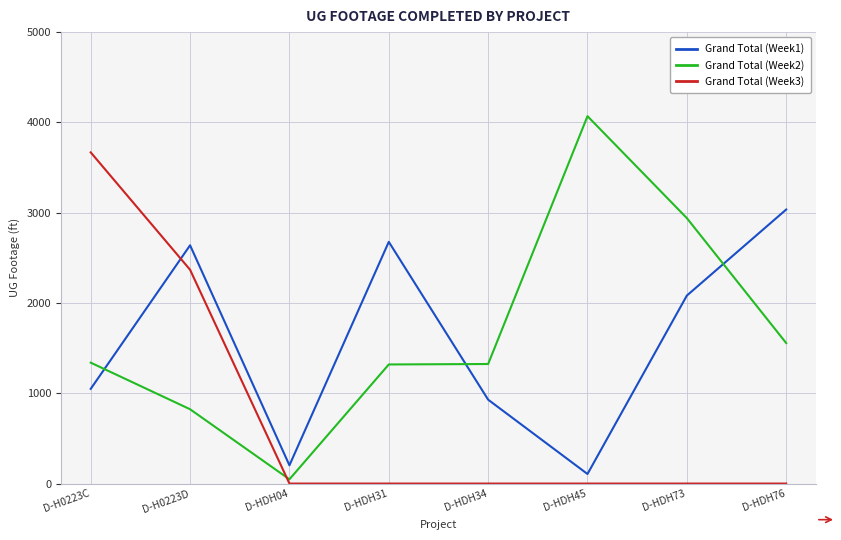

Rank the series by their maximum value, from lowest to highest.

Grand Total (Week1), Grand Total (Week3), Grand Total (Week2)